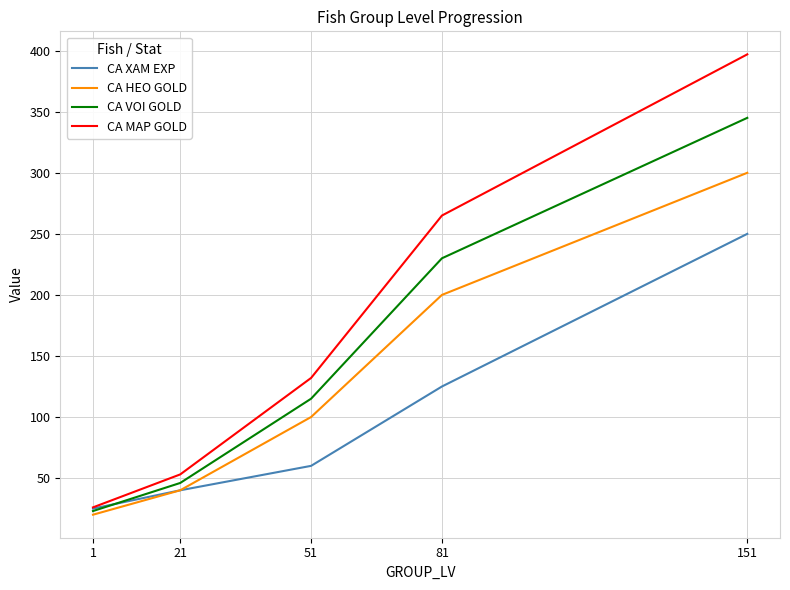

What is the difference between the maximum and minimum values in the CA MAP GOLD series?

371